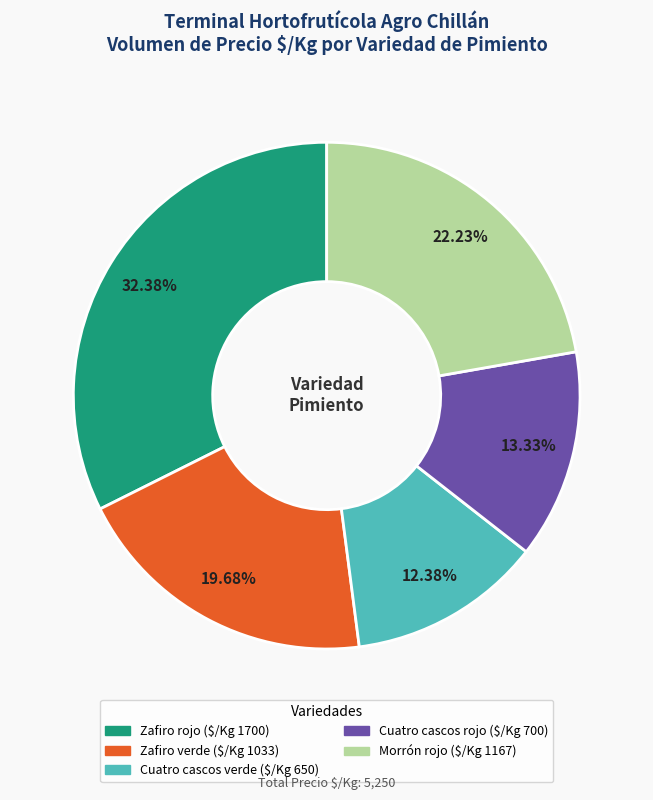

Is it true that Cuatro cascos verde is 2% of the pie?

False